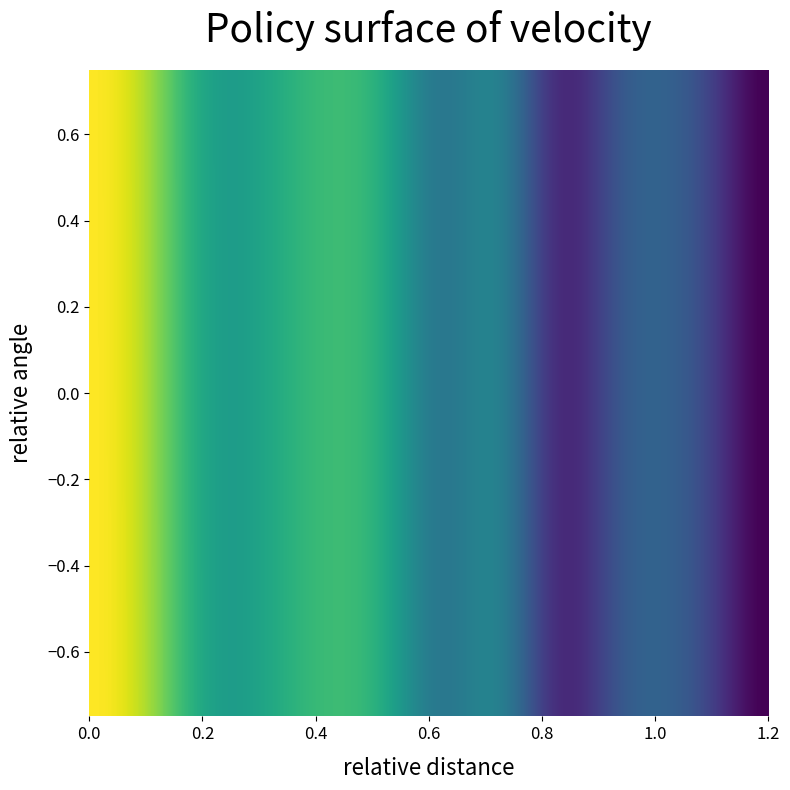

The value of 22500093 at 194 is -26. True or false?

False